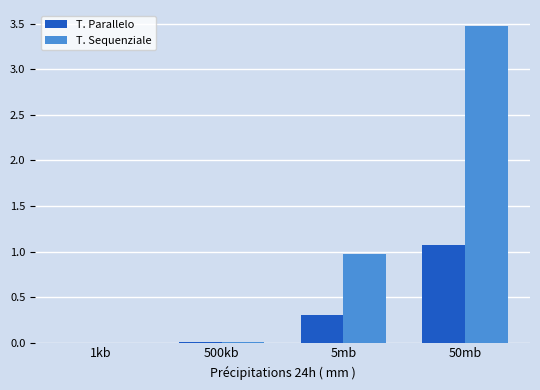

Which series changed the most between 5mb and 50mb?

T. Sequenziale